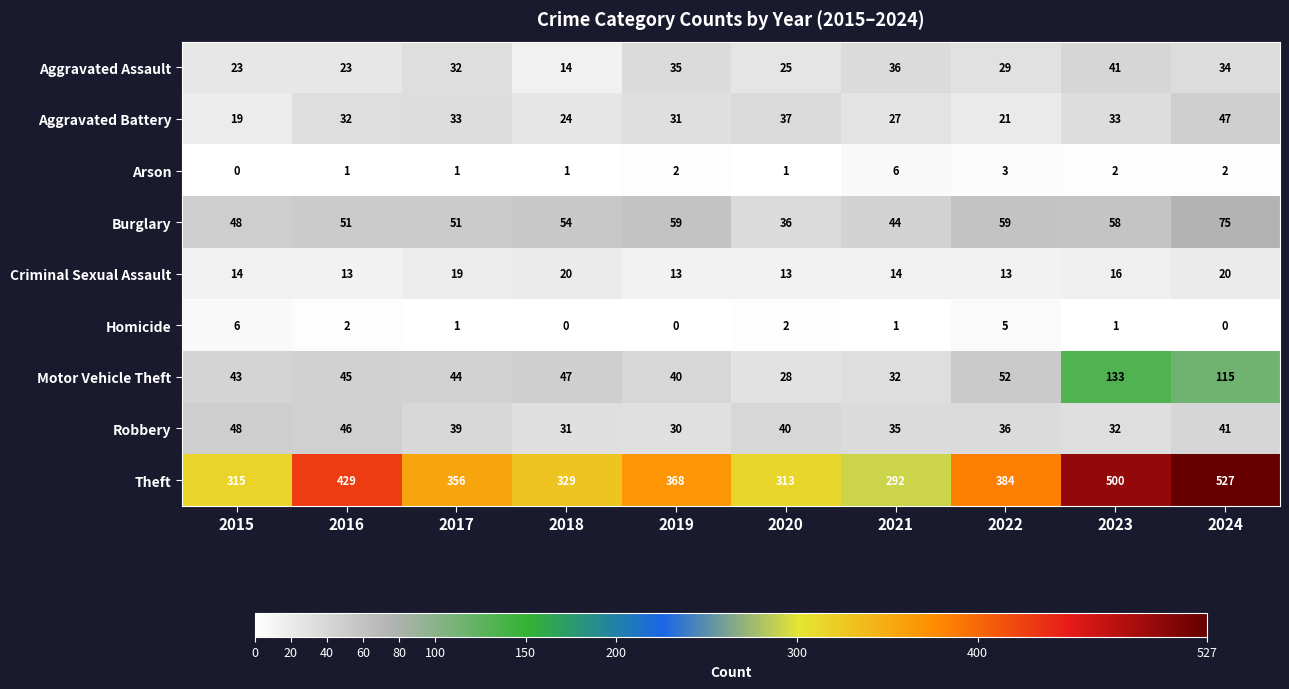

At which category is the sum across all series the highest?

2024